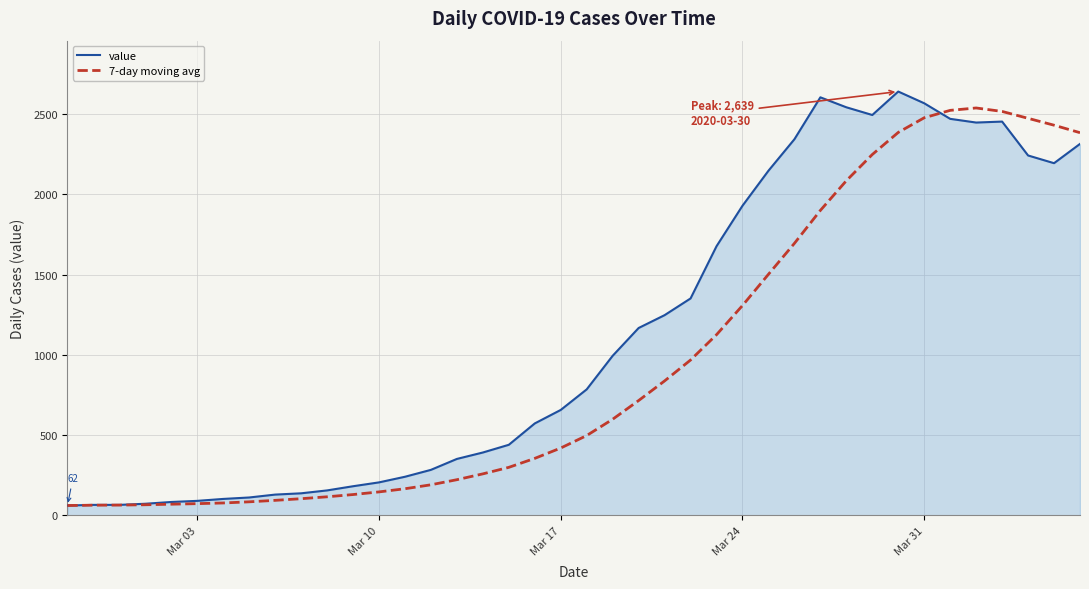

Which series has the widest spread of values?

value